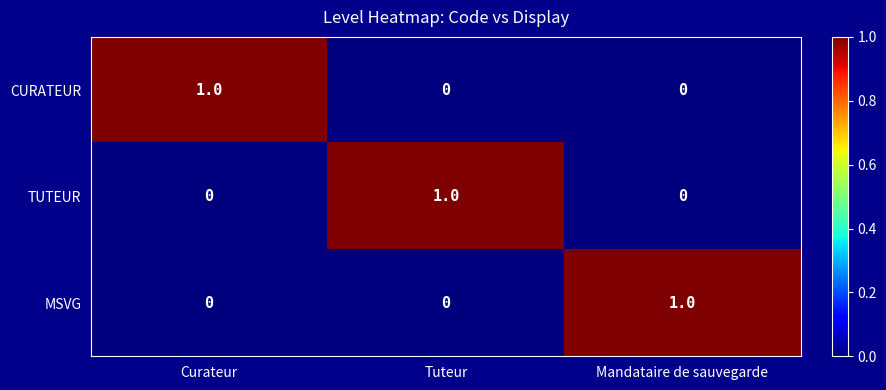

Count the CURATEUR values in the range 0 to 1.

3